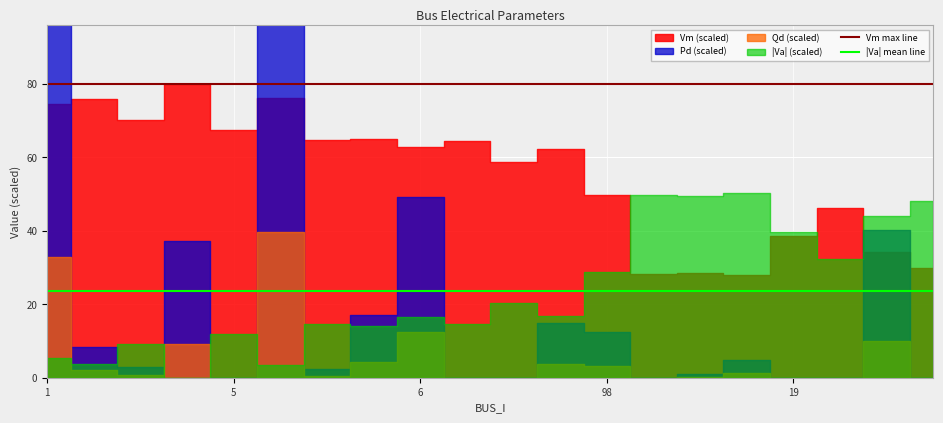

At which category does the chart reach its peak across all series?

1